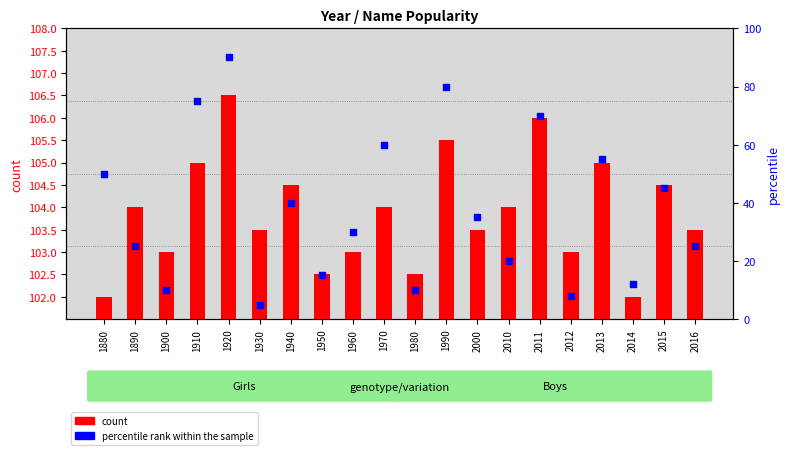

What are all the series names shown in the legend?

count, percentile rank within the sample